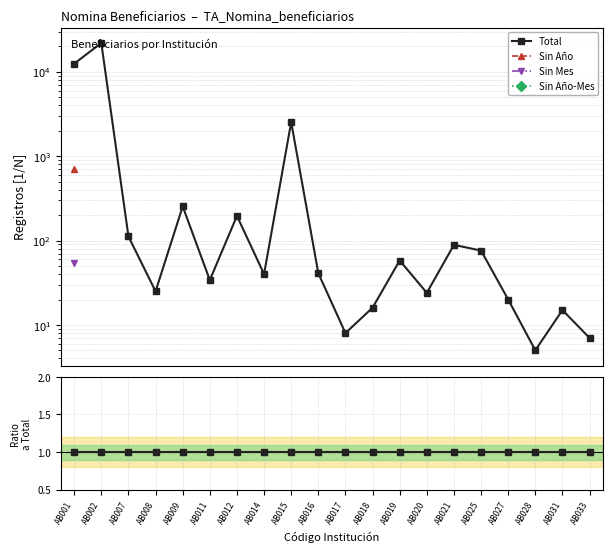

True or false: Total and Sin Mes cross at least once.

False